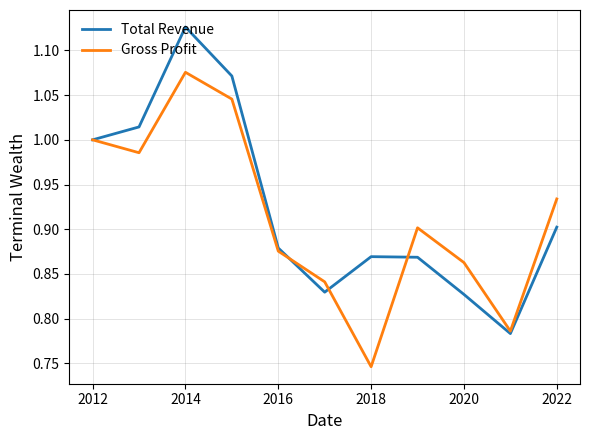

List the series in order of their peak value, lowest first.

Gross Profit, Total Revenue